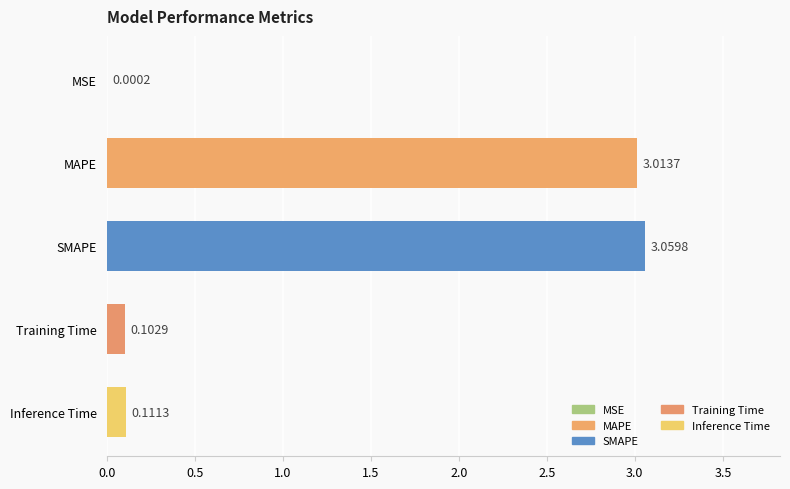

What is the change in value from MAPE to Training Time?

-2.9